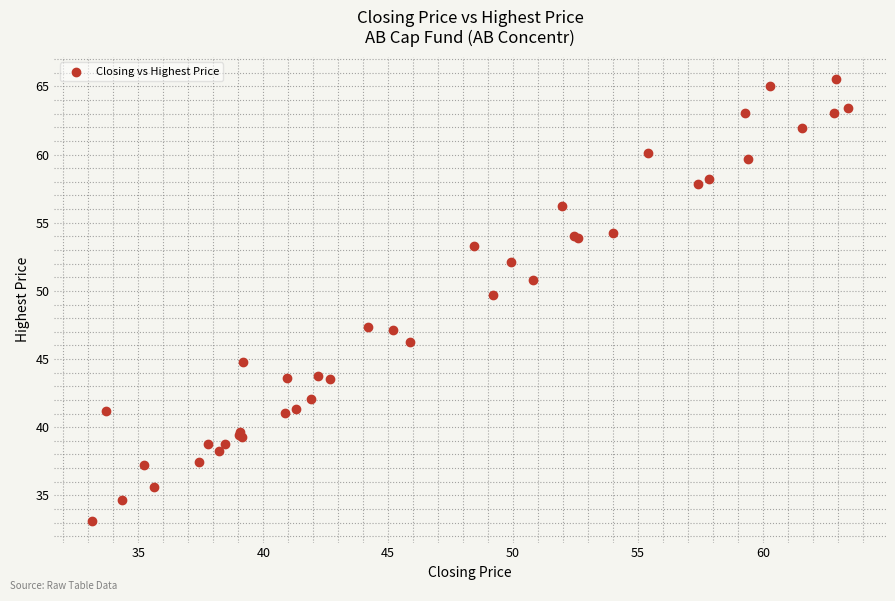

What Y value in the scatter plot is closest to 49?

49.7